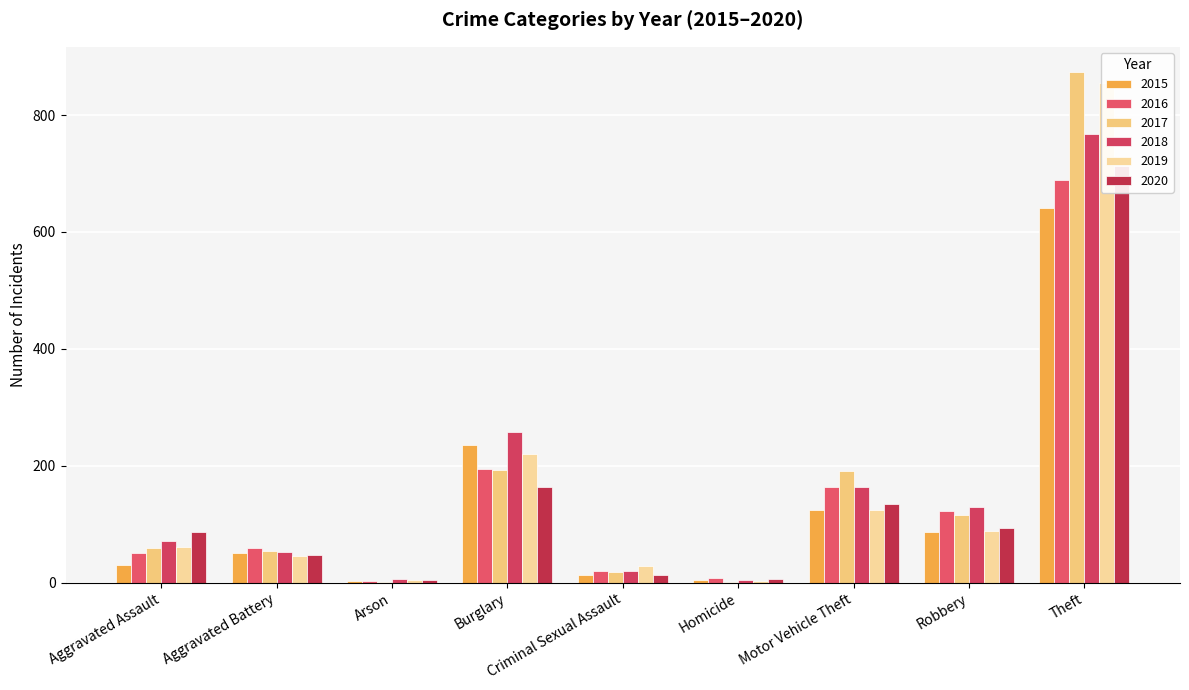

What are all the series names shown in the legend?

2015, 2016, 2017, 2018, 2019, 2020